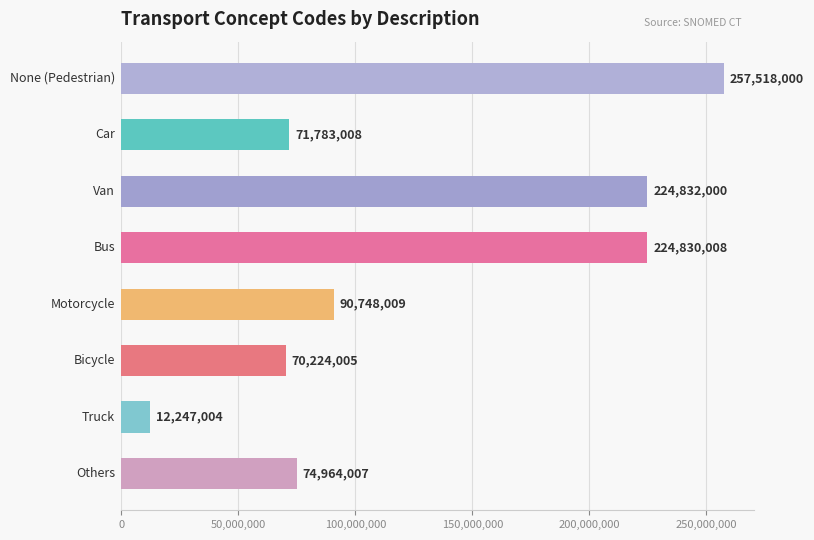

How many values are below 90748009?

4